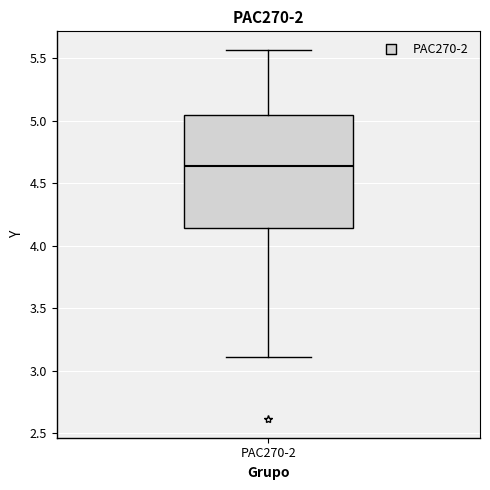

Where does the median line of the box for PAC270-2 sit on the y-axis? The values are not printed on the chart, so give them approximately, as read against the axis.

4.65